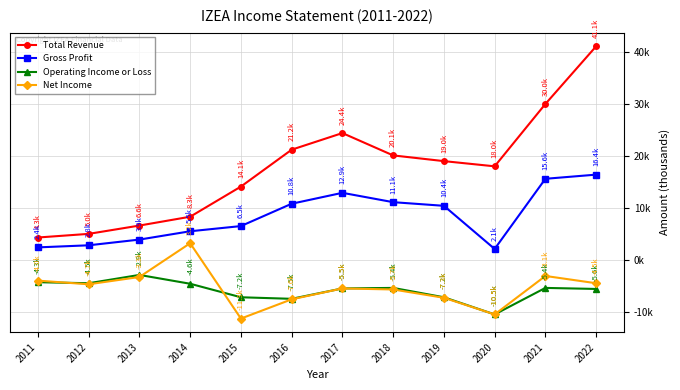

What are all the series names shown in the legend?

Total Revenue, Gross Profit, Operating Income or Loss, Net Income